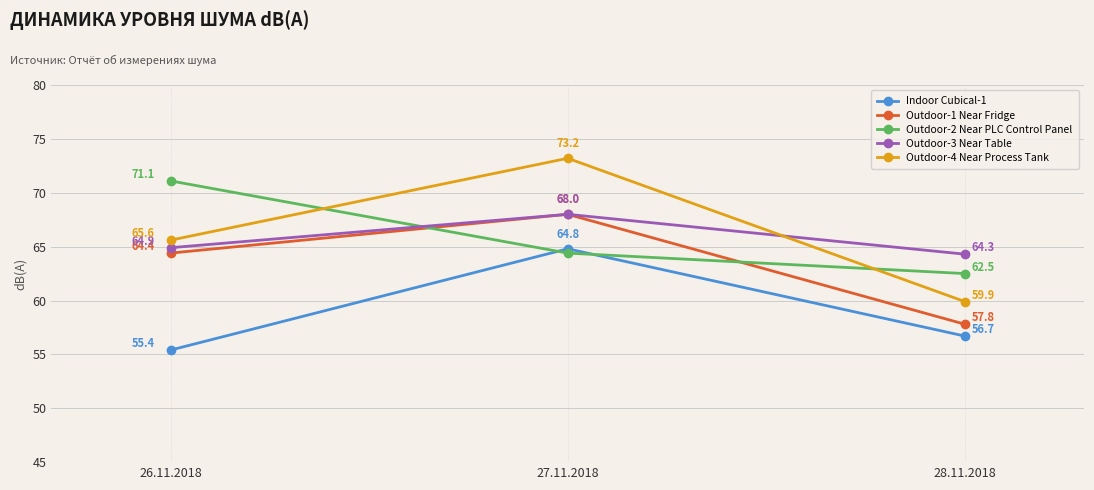

Rank the categories by Outdoor-1 Near Fridge value from highest to lowest.

27.11.2018, 26.11.2018, 28.11.2018